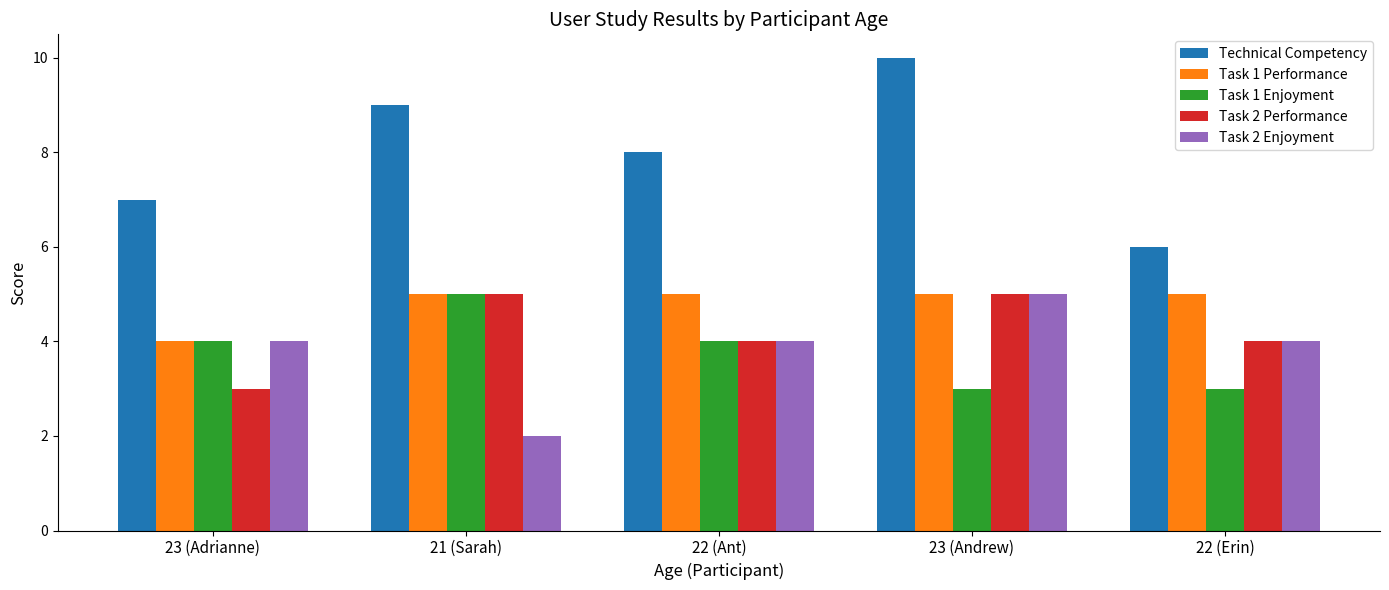

Reading left to right, extract all data points from this chart.

Technical Competency: 7	9	8	10	6
Task 1 Performance: 4	5	5	5	5
Task 1 Enjoyment: 4	5	4	3	3
Task 2 Performance: 3	5	4	5	4
Task 2 Enjoyment: 4	2	4	5	4